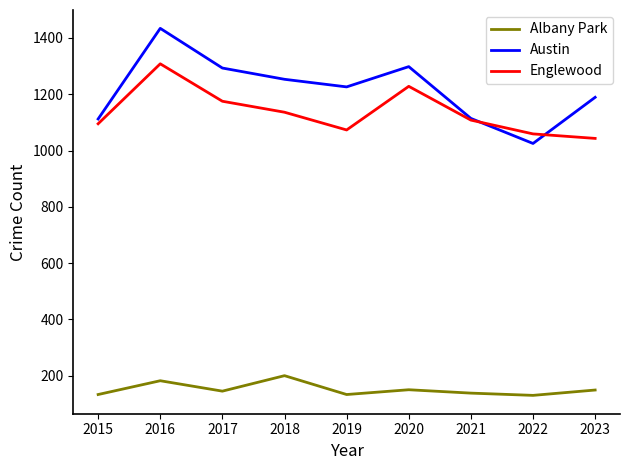

True or false: Austin has a value of 1434 at 2016.

True